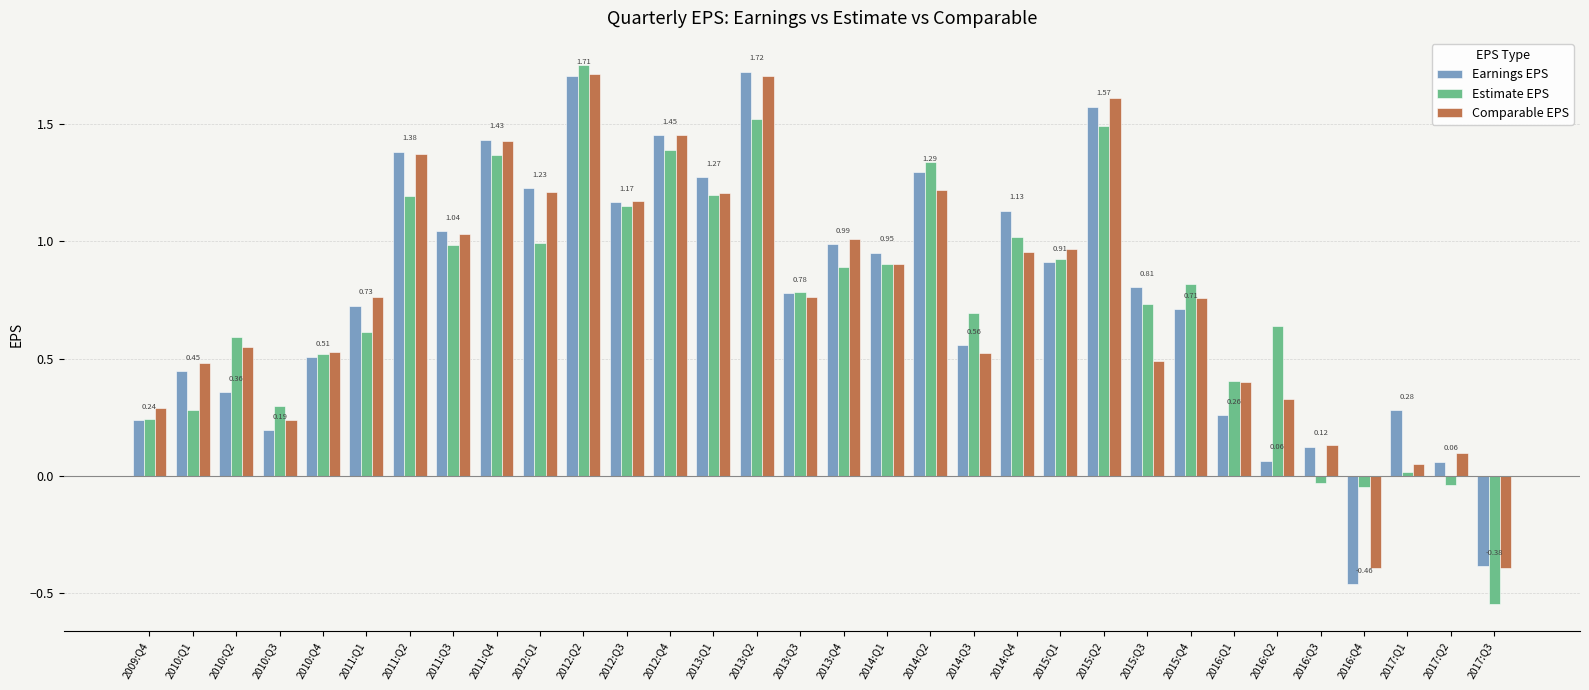

Between 2009:Q4 and 2015:Q1, which series saw the biggest shift?

Estimate EPS